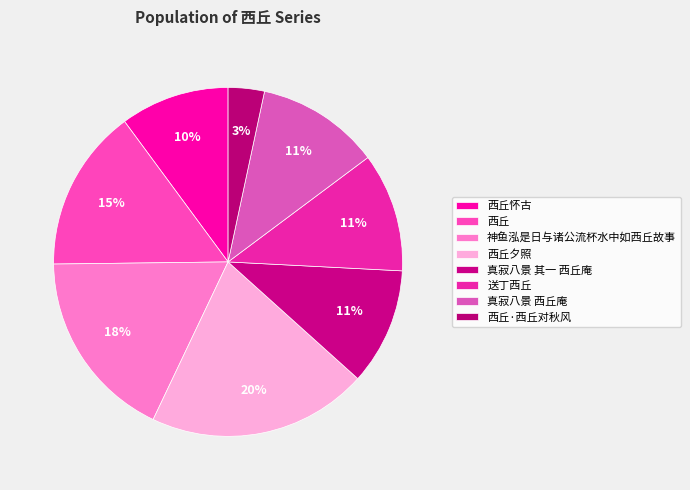

What is the ratio of the value at 西丘夕照 to the value at 西丘怀古?

2.0